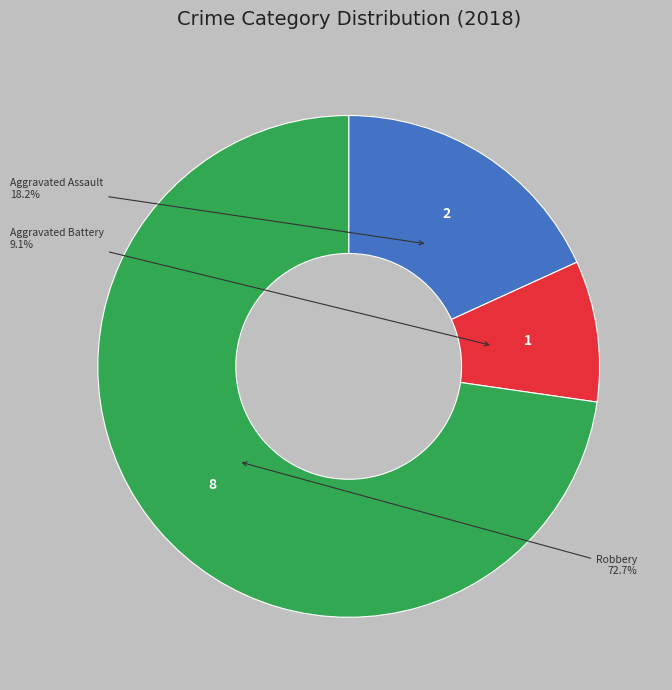

Does any single category account for the majority?

Yes